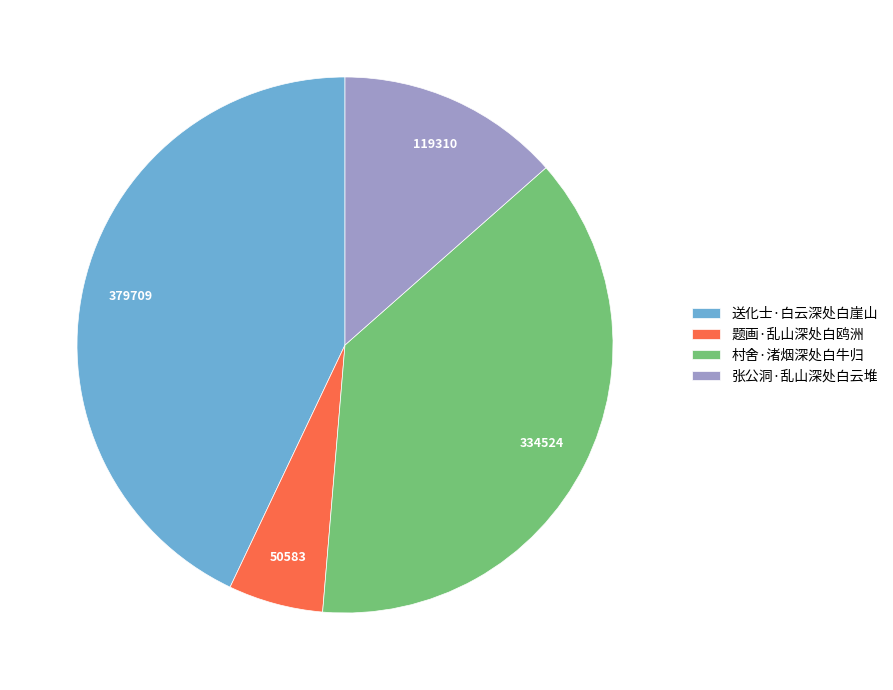

What is the ratio of the value at 题画·乱山深处白鸥洲 to the value at 张公洞·乱山深处白云堆?

0.4